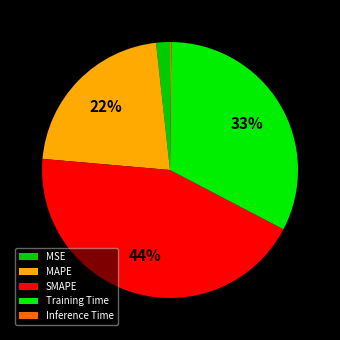

Rank the categories by value from highest to lowest.

SMAPE, Training Time, MAPE, MSE, Inference Time